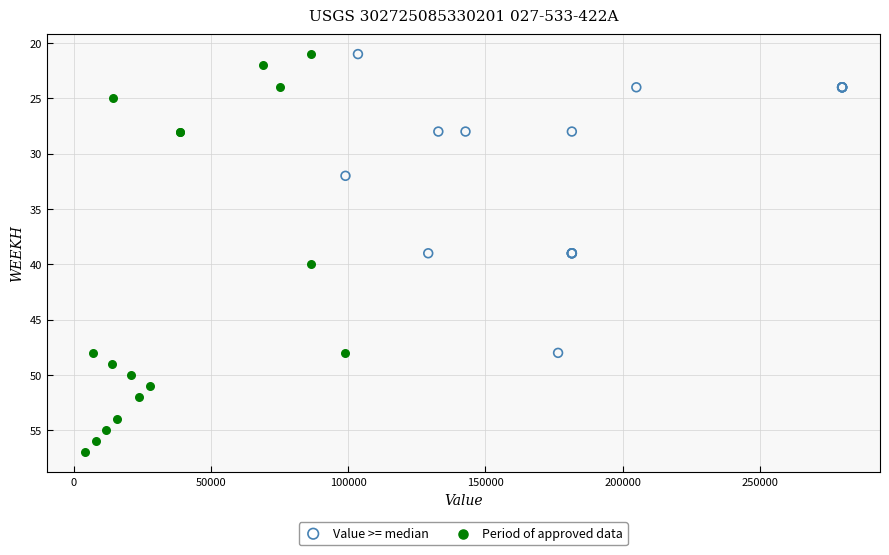

Which series has the widest spread of Y values?

Period of approved data